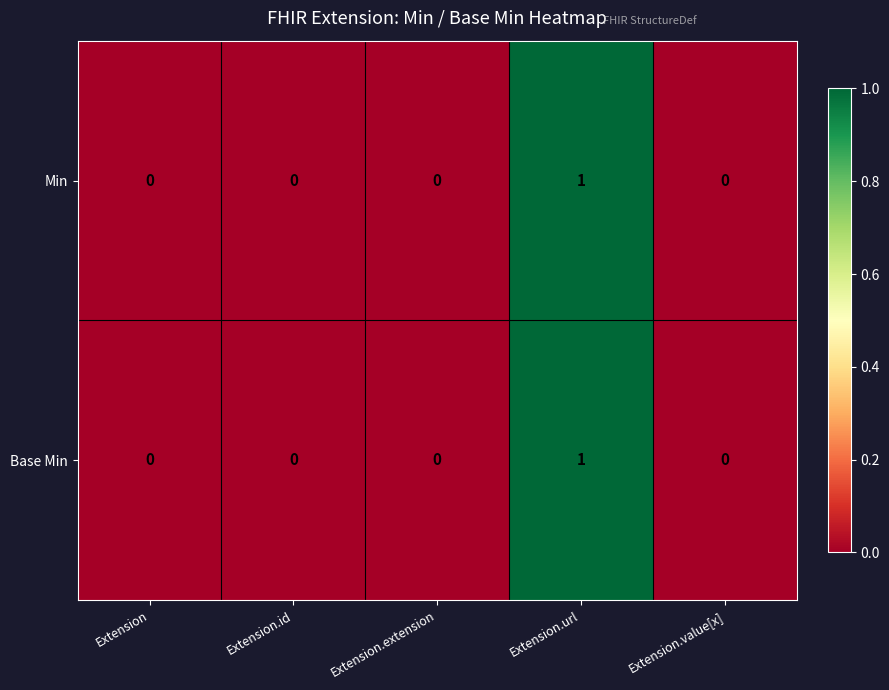

Count the Min values in the range 0 to 1.

5